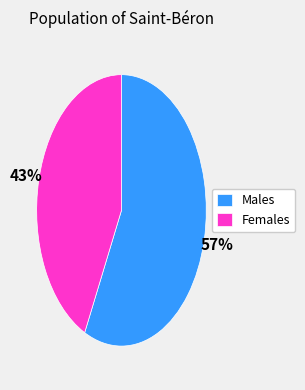

How many slices are in this pie chart?

2